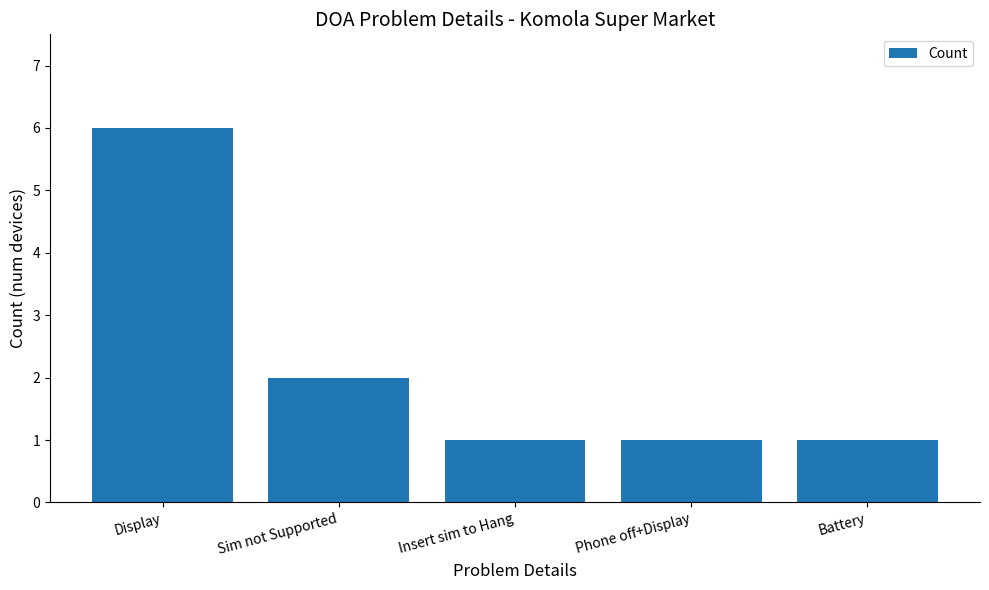

Reading left to right, extract all data points from this chart.

Display=6	Sim not Supported=2	Insert sim to Hang=1	Phone off+Display=1	Battery=1